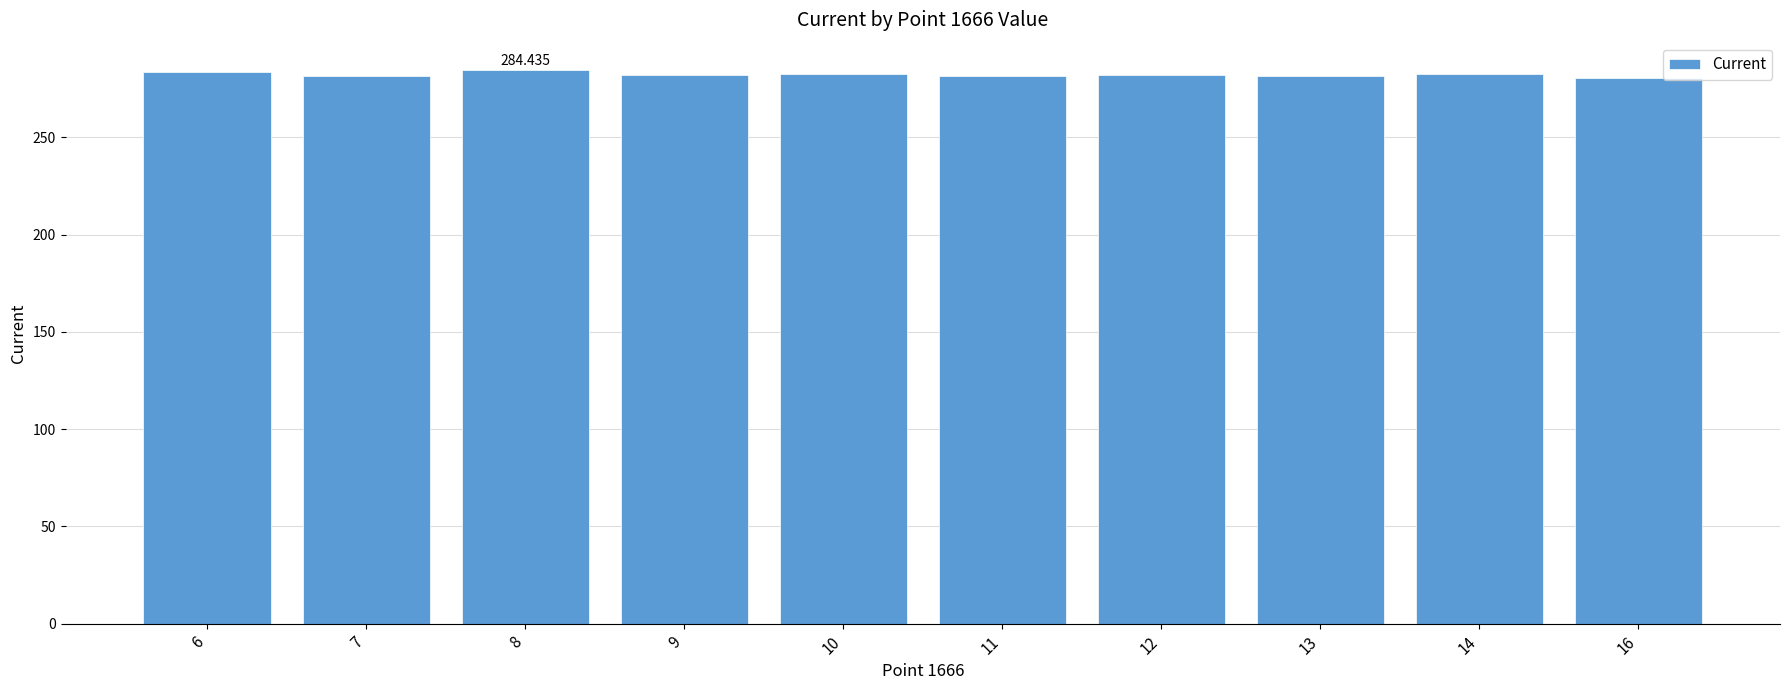

What is the difference between the values at 6 and 7?

1.9